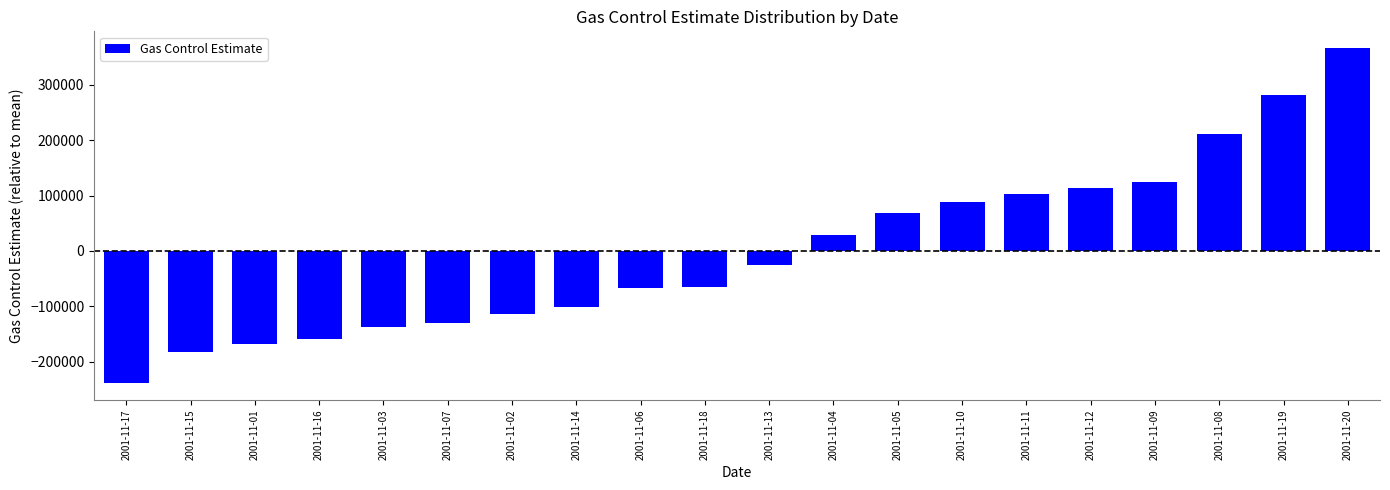

What is the label of the 5th bar from the right?

2001-11-12